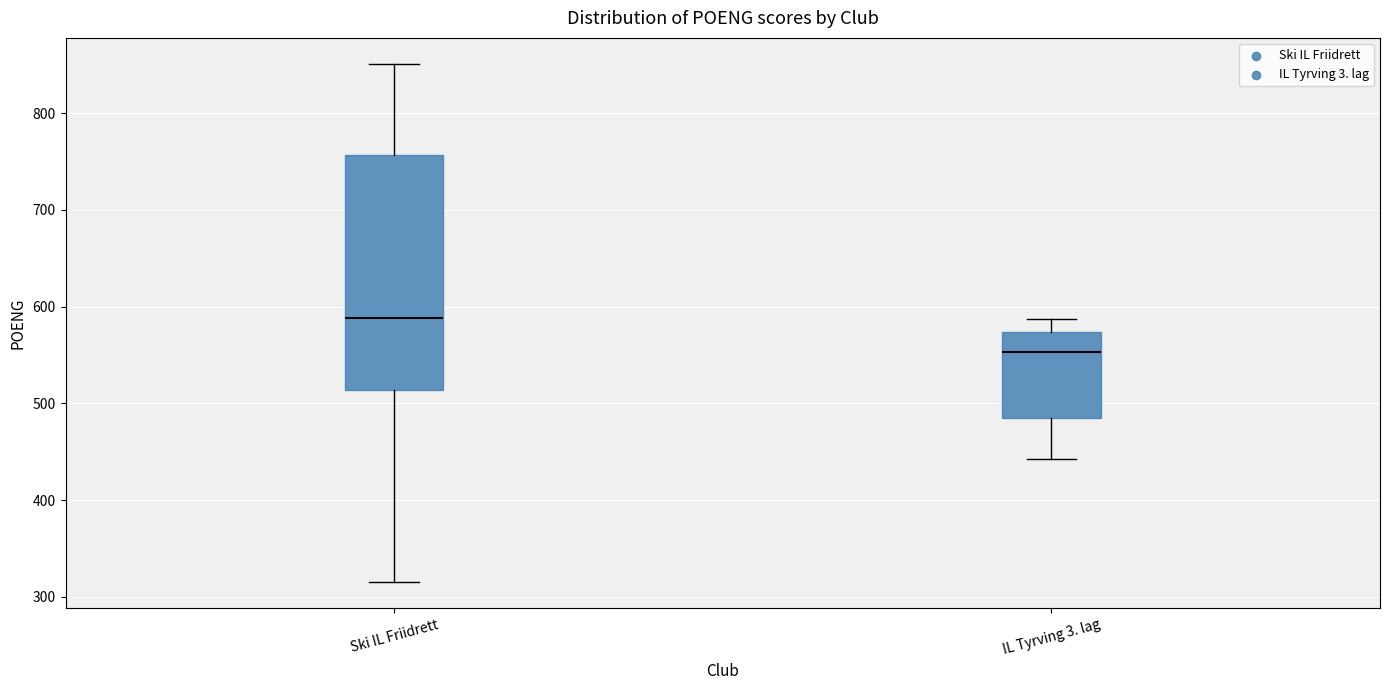

Where is the lower edge of the box for Ski IL Friidrett on the y-axis? The values are not printed on the chart, so give them approximately, as read against the axis.

510